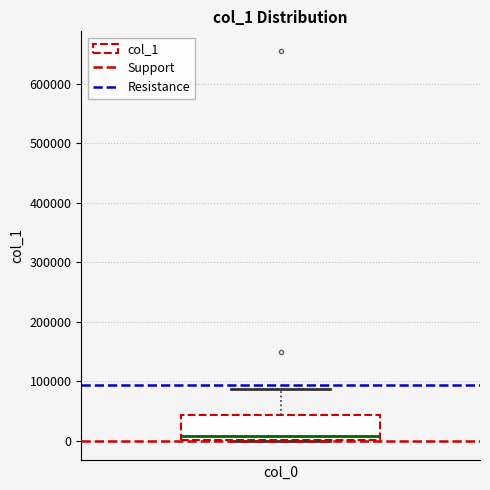

Read this box plot against the y-axis: the position of the median line, the range covered by the box, and the ends of both whiskers. The values are not printed on the chart, so give them approximately, as read against the axis.

median 10000, box 0 to 40000, whiskers 0 to 90000